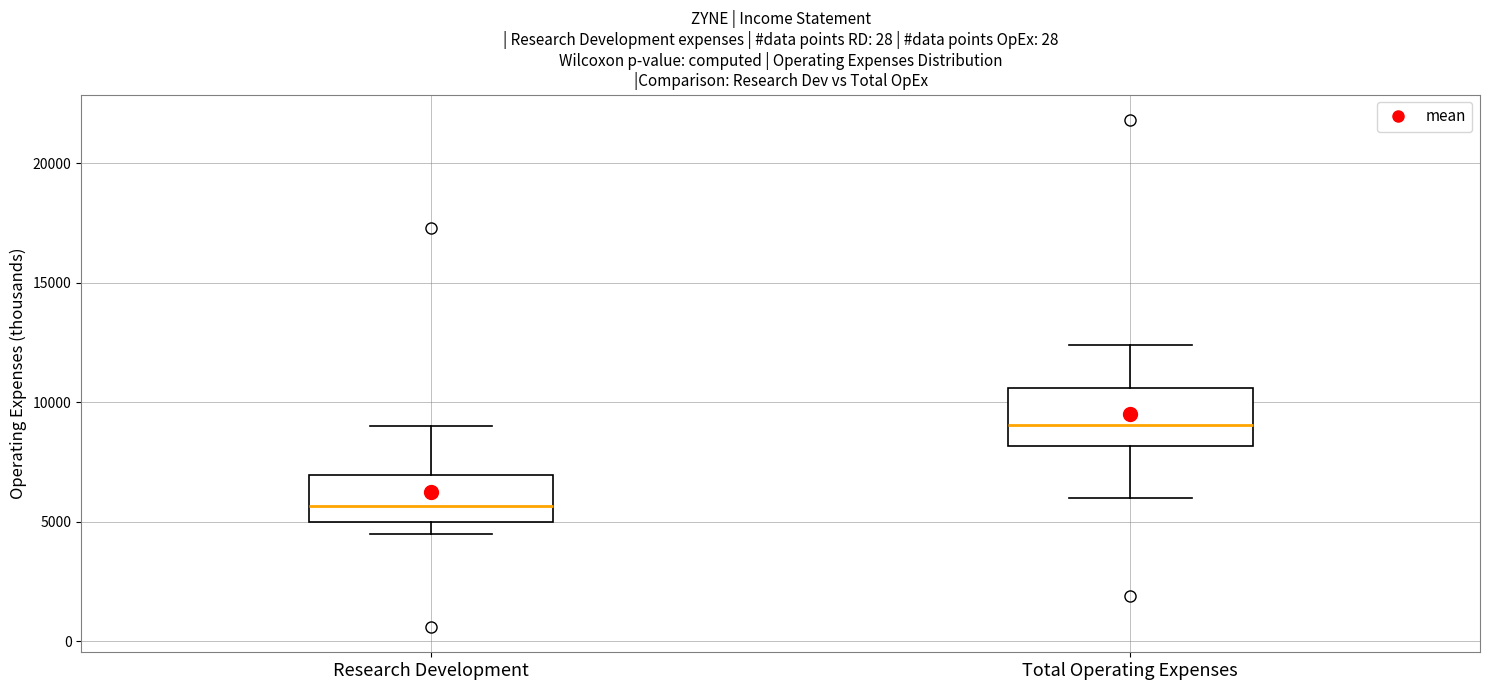

Reading left to right, read every box against the y-axis: the position of its median line, the range the box covers, and the ends of its whiskers. The values are not printed on the chart, so give them approximately, as read against the axis.

Research Development: median 5500, box 5000 to 7000, whiskers 4500 to 9000
Total Operating Expenses: median 9000, box 8000 to 10500, whiskers 6000 to 12500